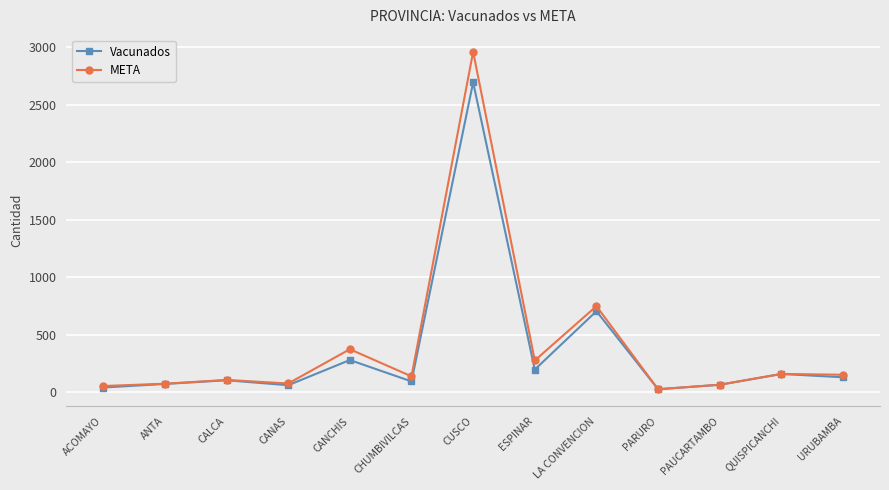

Which series has the largest total across all categories?

META